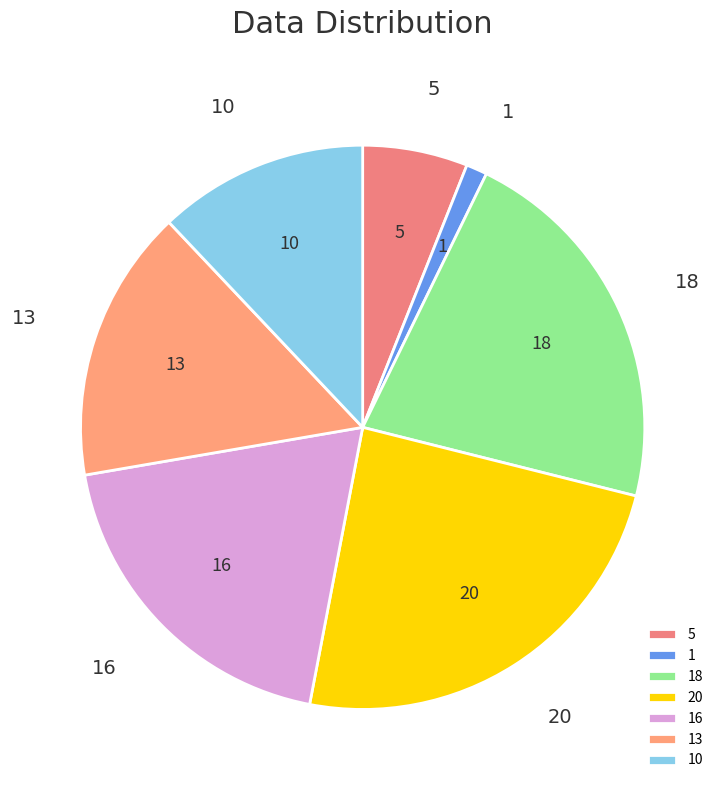

Which slice is the largest?

20